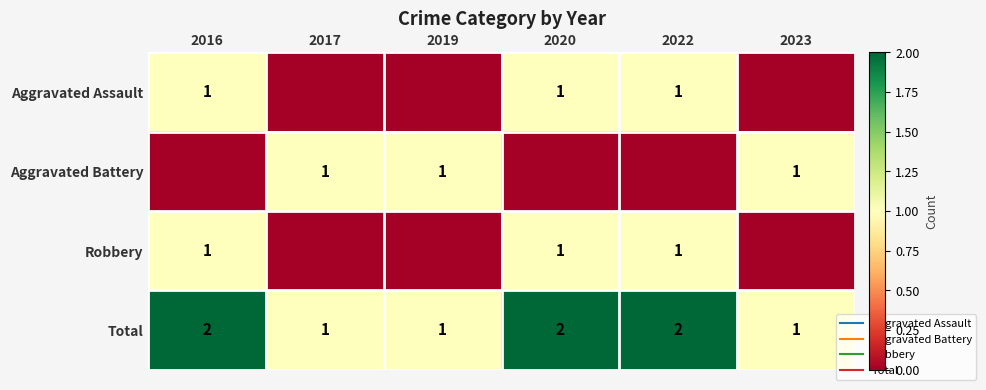

Where is Aggravated Assault nearest to the value 0?

2017